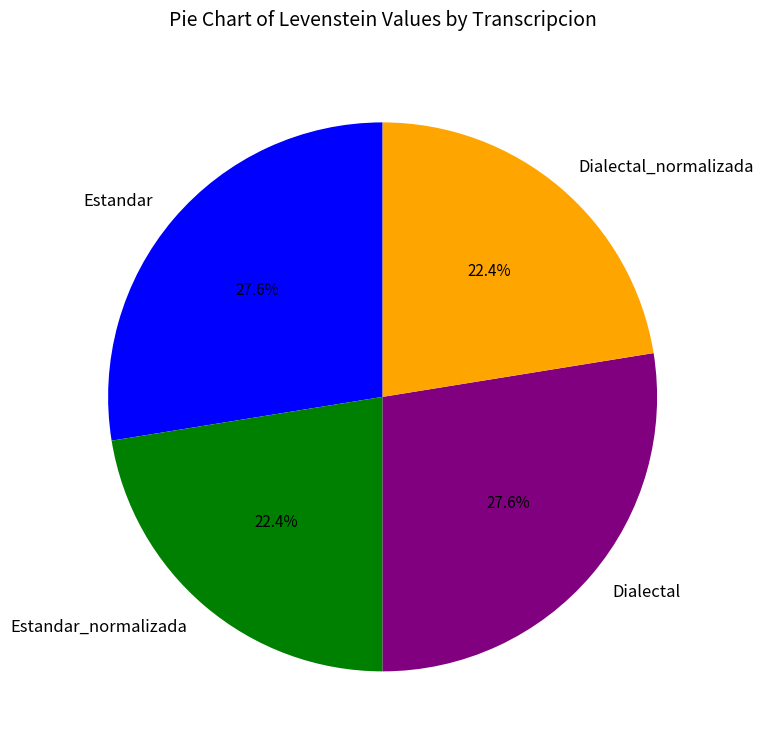

How many slices are in this pie chart?

4